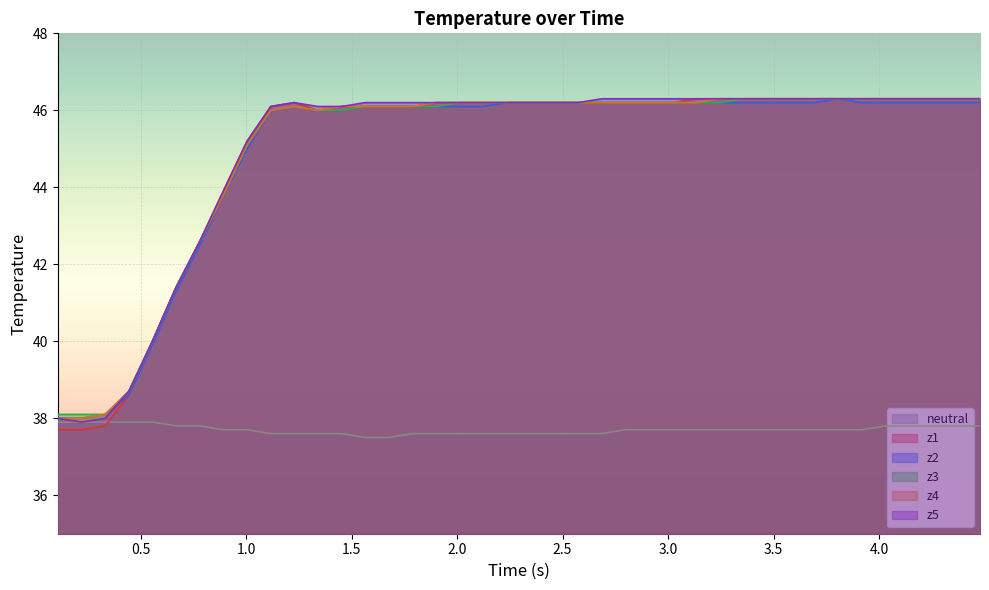

True or false: z1 and z3 intersect in this chart.

False